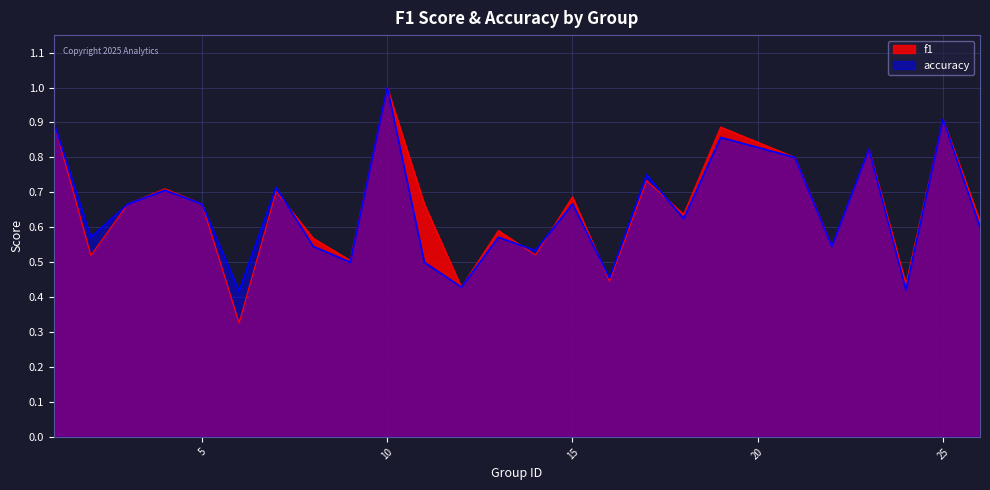

What value does the f1 series have at 22?

0.5